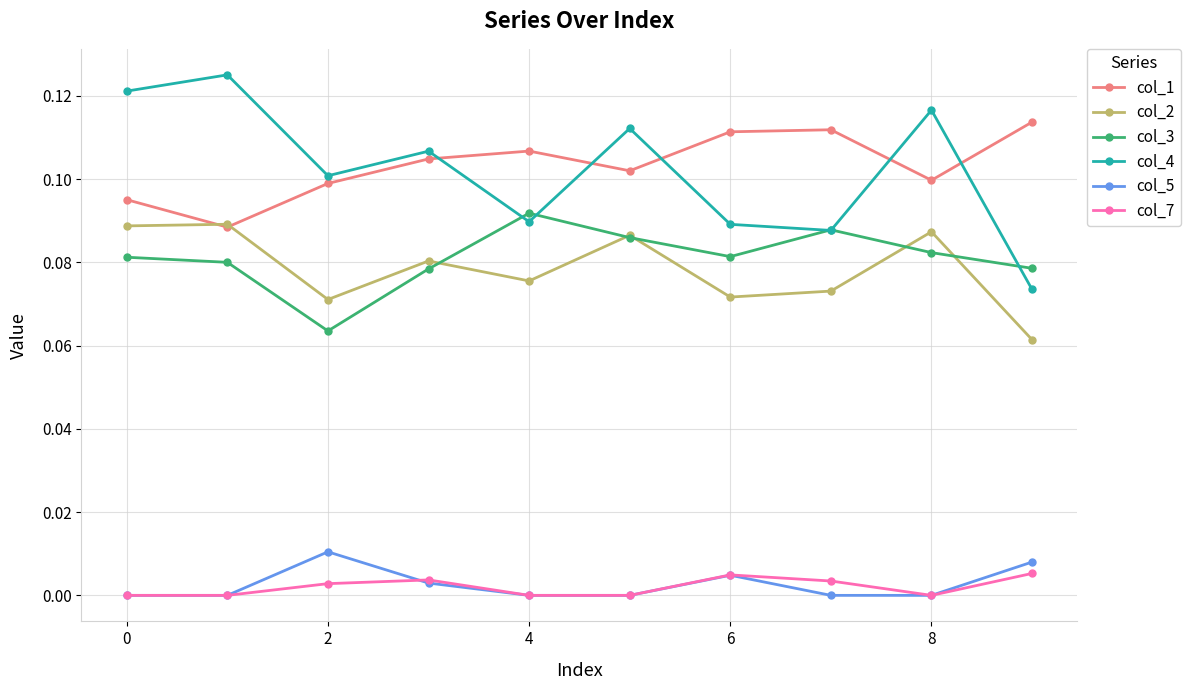

How many interior local peaks does the col_1 series have?

2